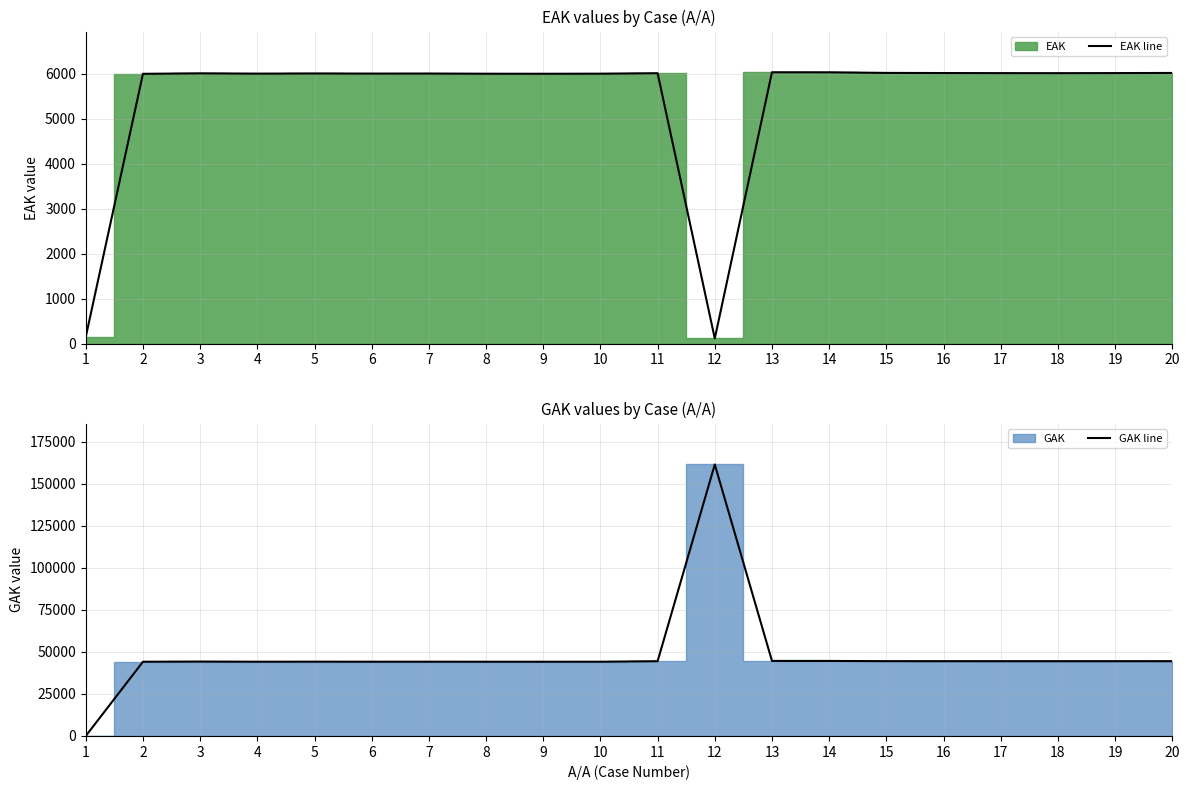

Reading right to left, transcribe all the data shown in this chart.

EAK line: 6017	6014	6012	6013	6015	6018	6031	6032	117	6011	6001	5999	6000	6004	6003	6005	6002	6008	5998	153
GAK line: 44456	44450	44444	44447	44452	44463	44594	44604	161361	44434	44131	44127	44130	44145	44135	44164	44134	44221	44122	0